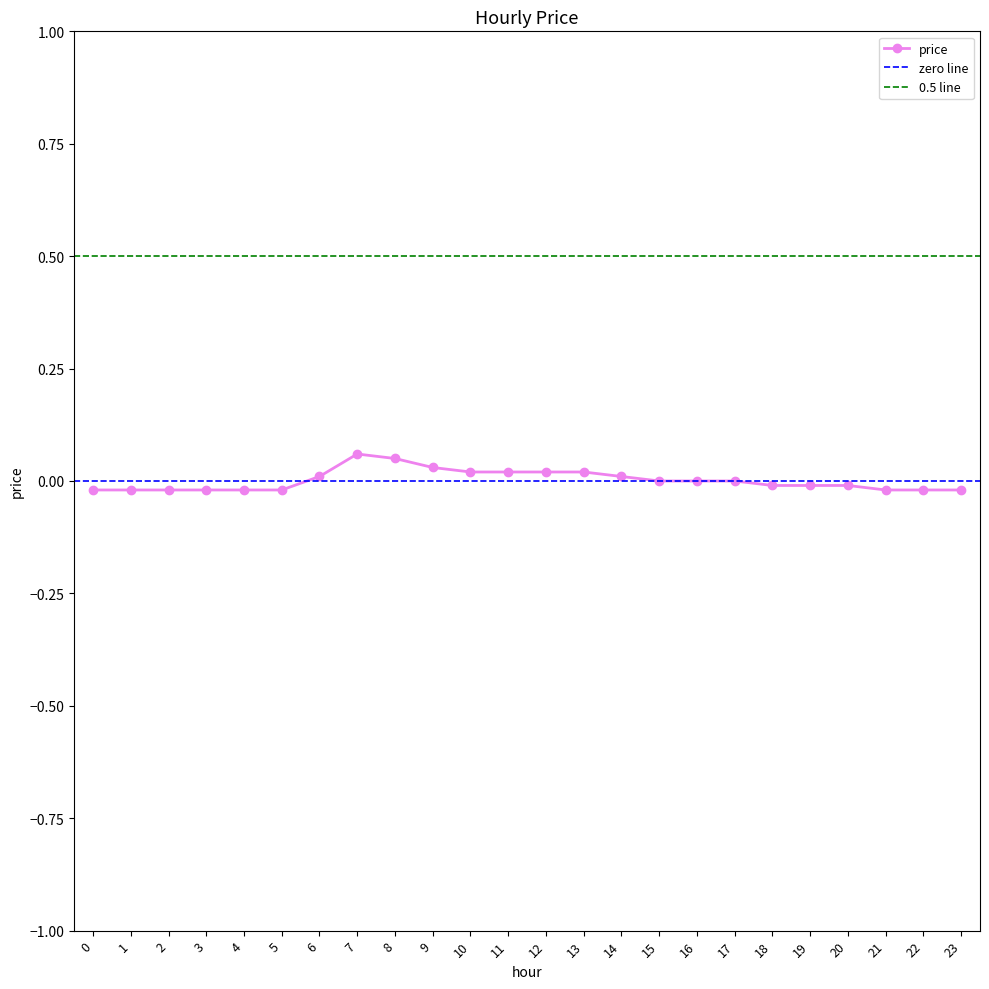

At which label is the value closest to 0?

15